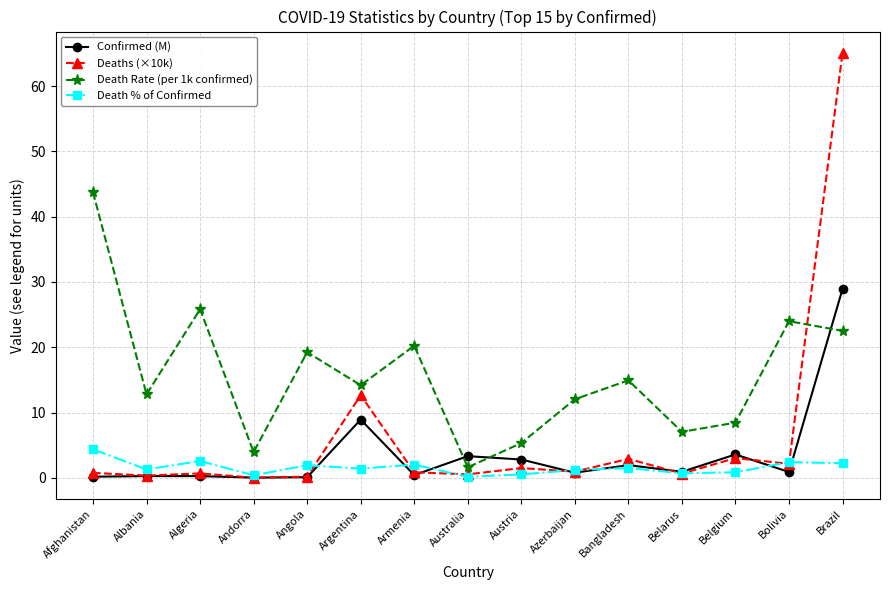

What is the sum of the Death % of Confirmed values at Albania and Bangladesh?

2.8